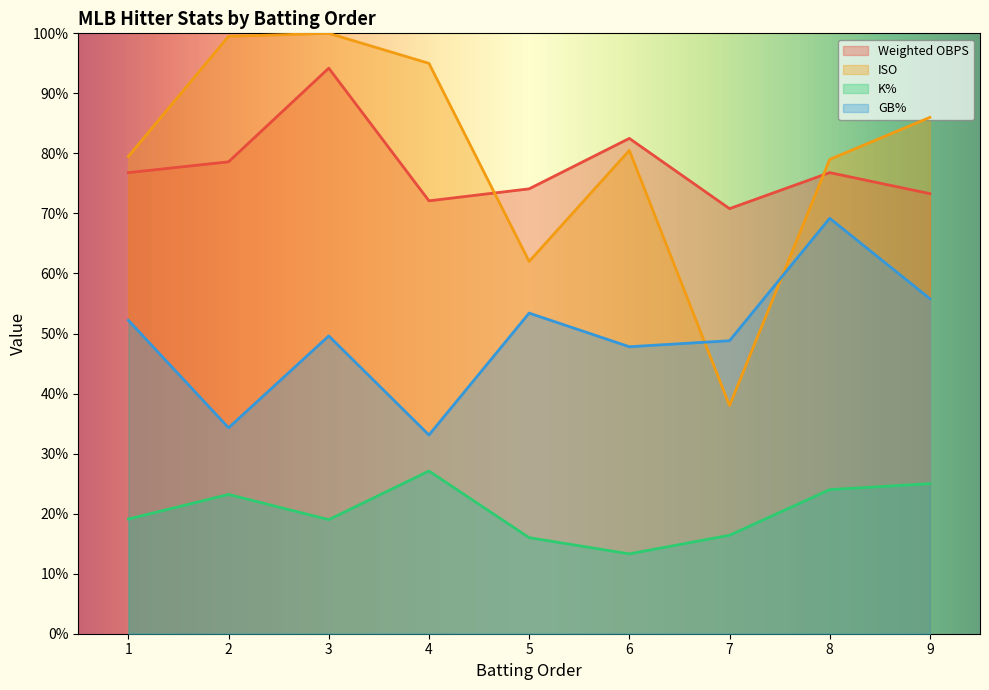

What are all the series names shown in the legend?

Weighted OBPS, ISO, K%, GB%